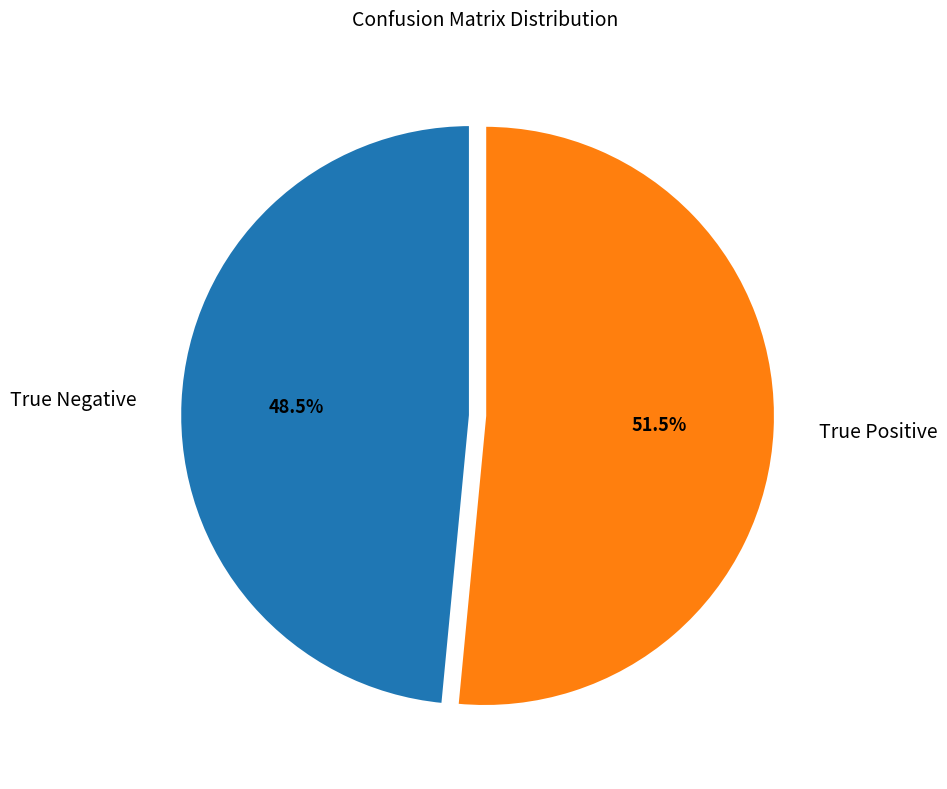

To the nearest percent, what is the combined percentage of True Positive and True Negative?

100%